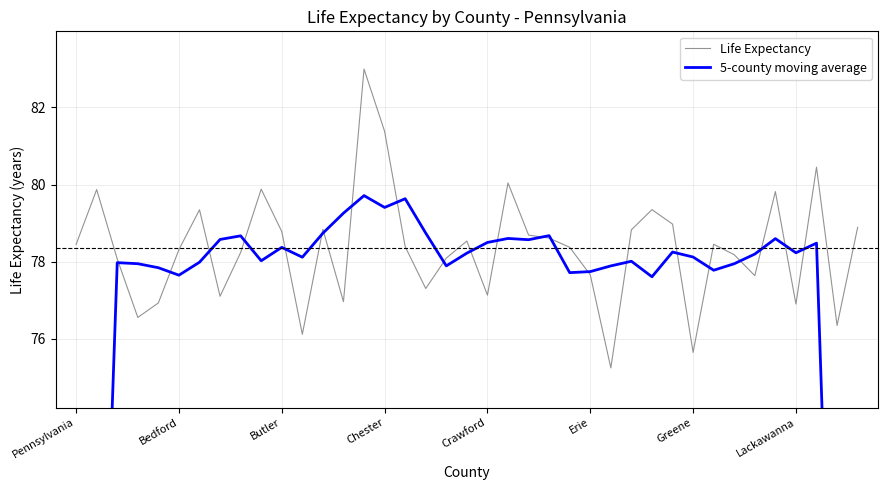

Read the Life Expectancy value at Bedford.

78.3